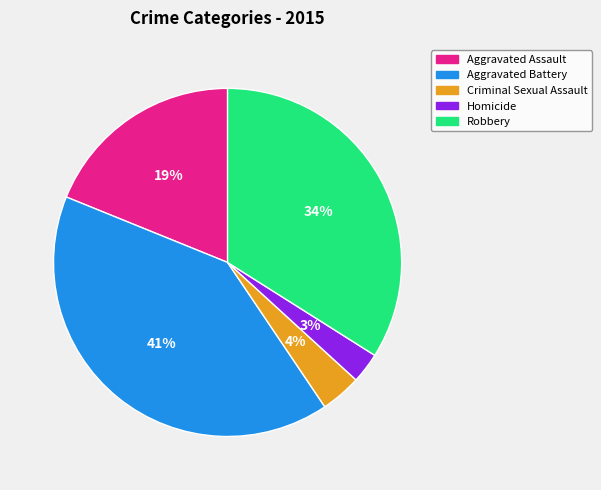

Is there a majority slice in this chart?

No